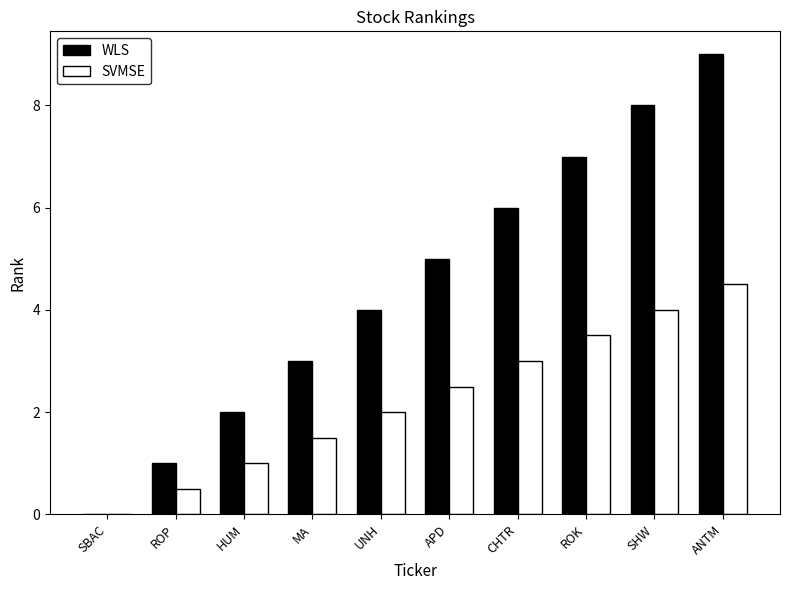

What is the highest value of the WLS series?

9.0